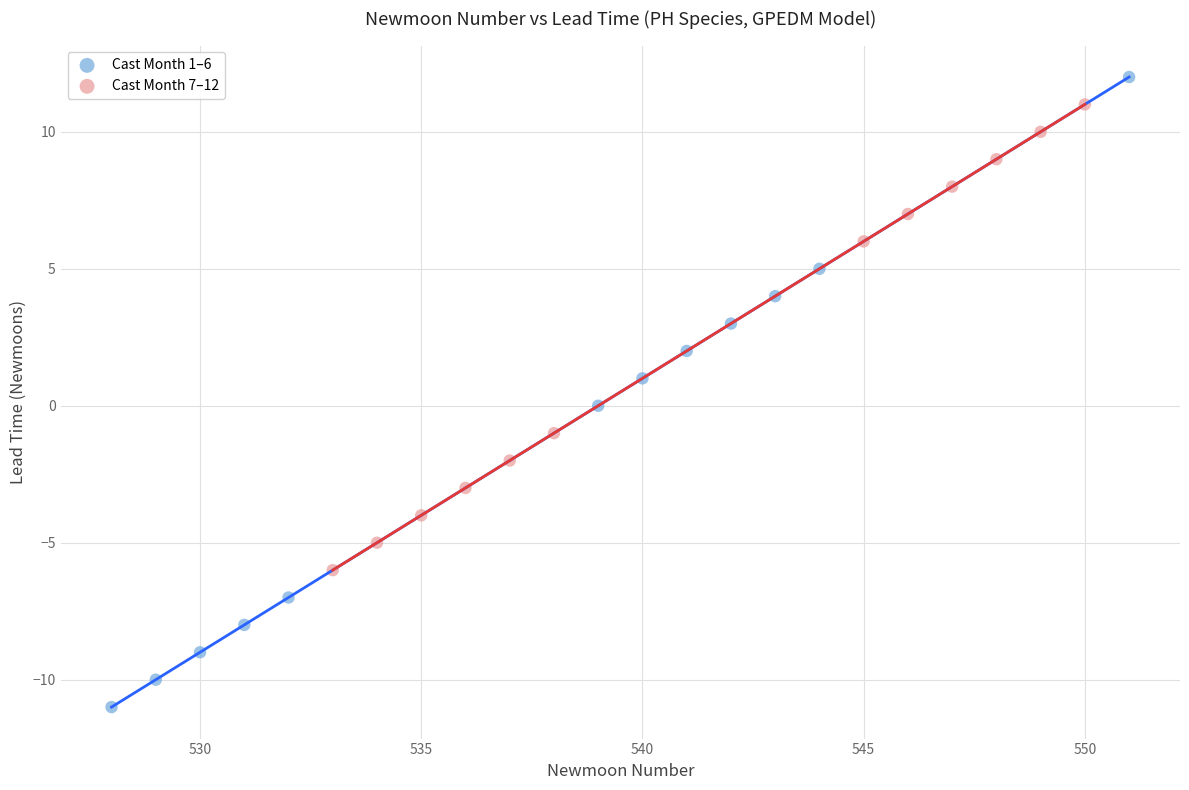

Which series has the widest spread of Y values?

Cast Month 1–6